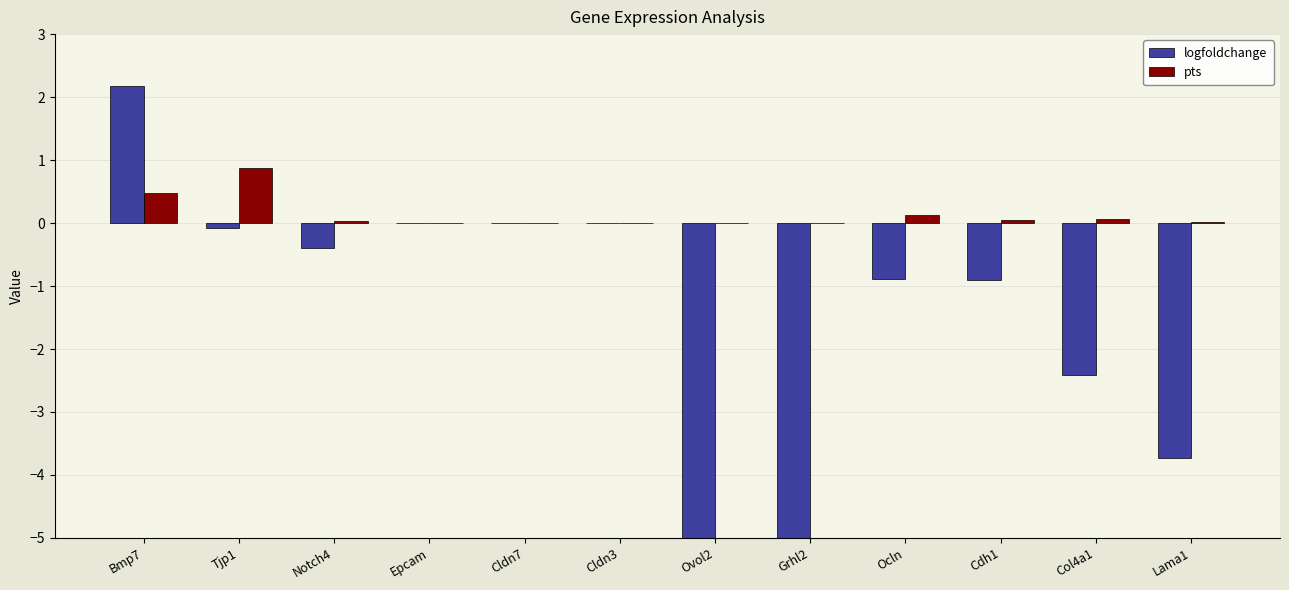

What is the label of the 9th bar from the left?

Ocln